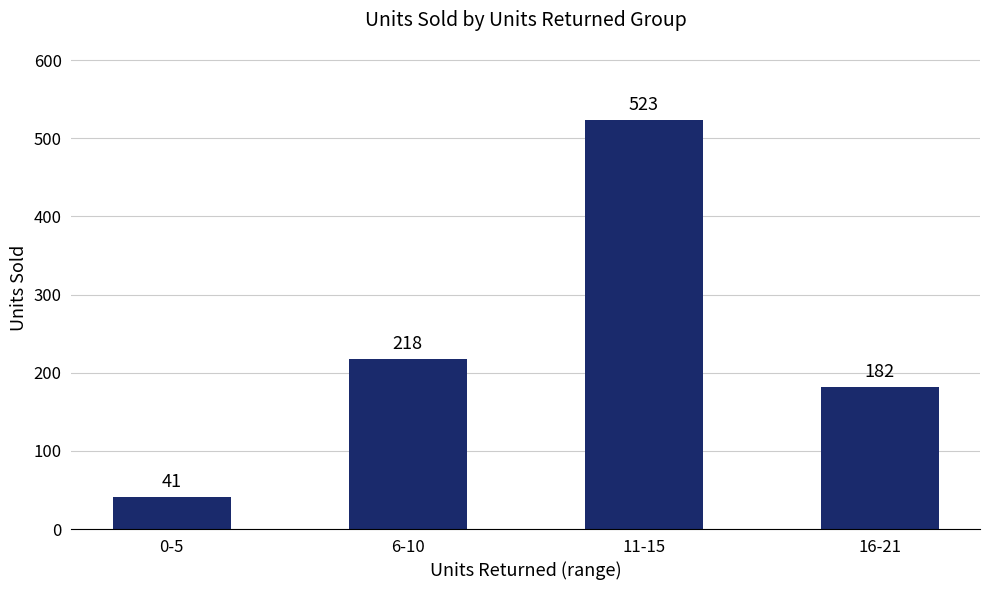

What is the difference between the second highest and second lowest values?

36